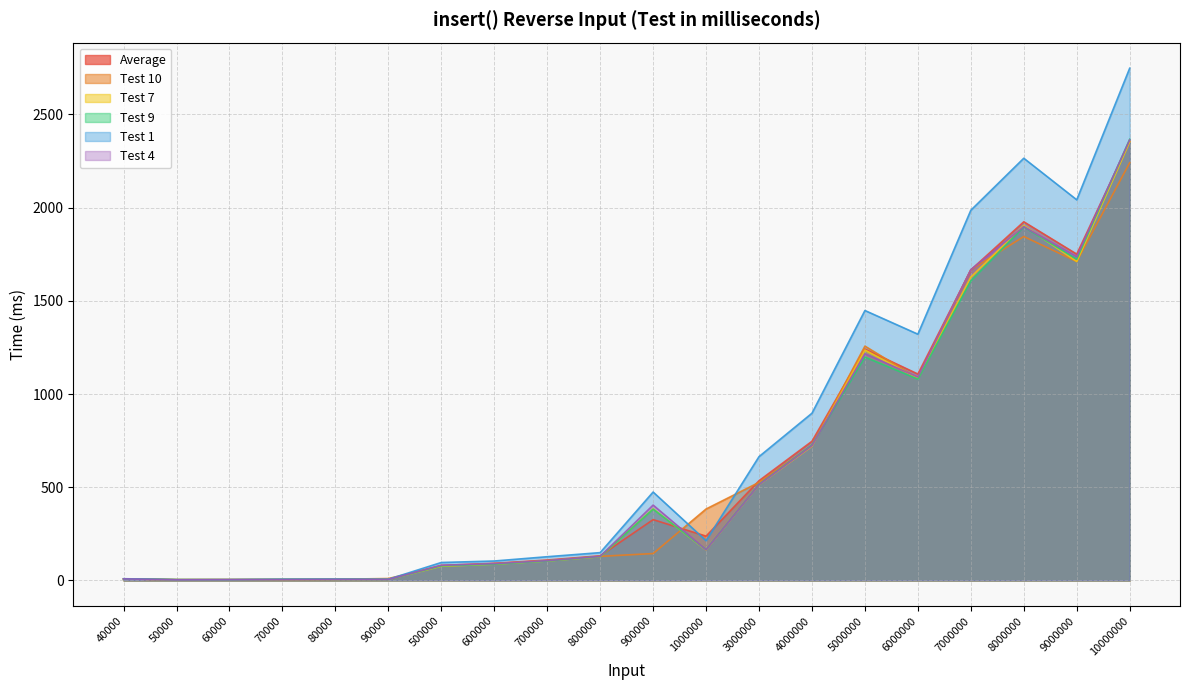

What is the difference between the Test 4 values at 7000000 and 40000?

1659.0